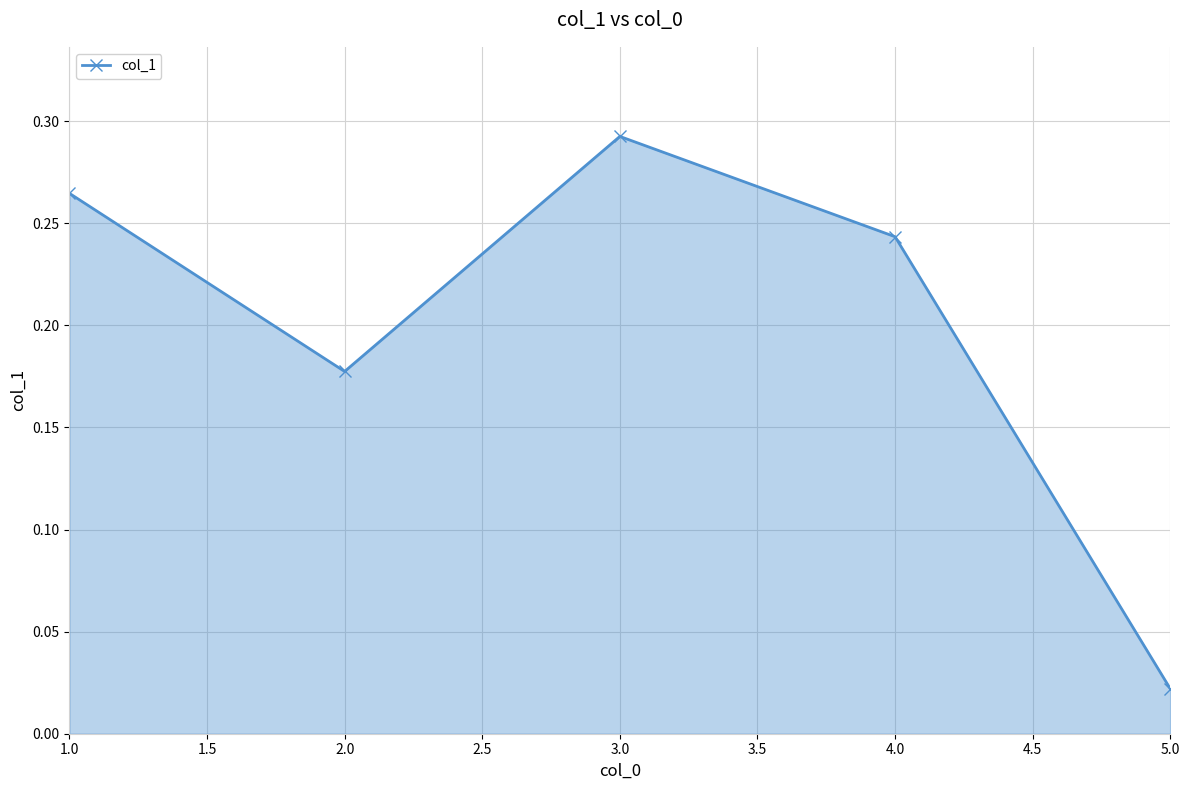

List the labels in order of value, smallest first.

5.0, 2.0, 4.0, 1.0, 3.0